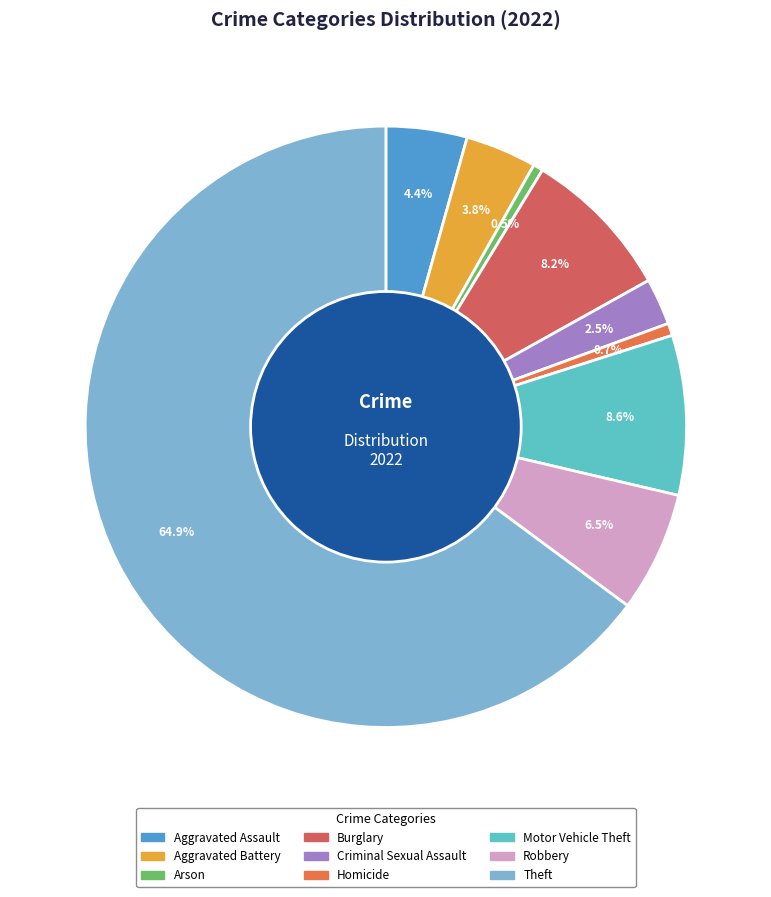

Which slice is the largest?

Theft